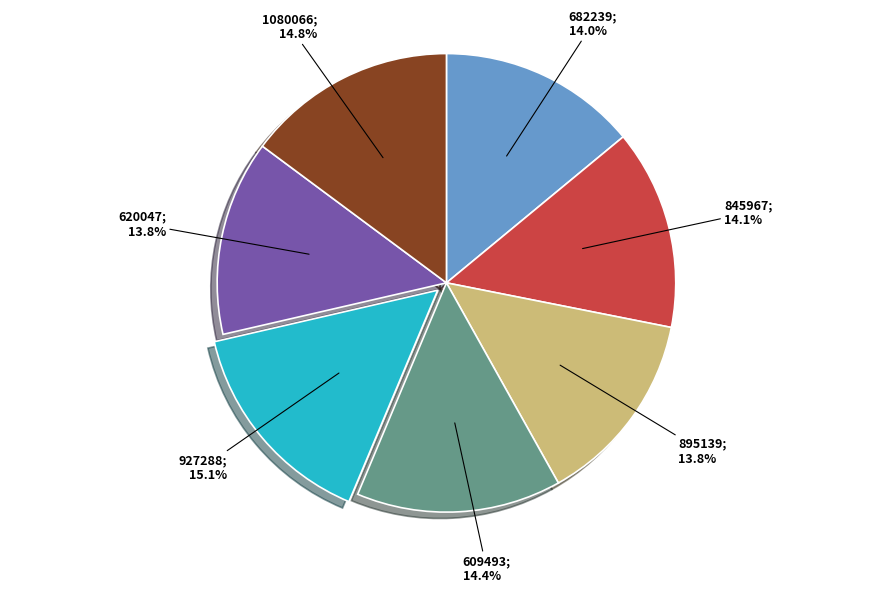

Is there a majority slice in this chart?

No